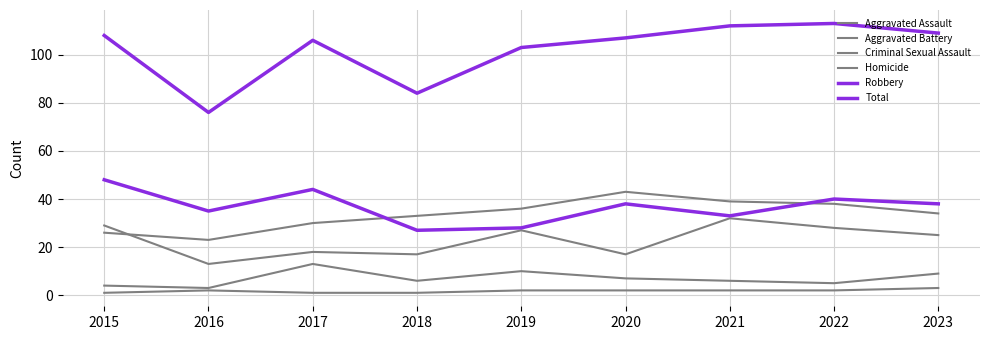

Reading left to right, transcribe all the data shown in this chart.

Aggravated Assault: 29	13	18	17	27	17	32	28	25
Aggravated Battery: 26	23	30	33	36	43	39	38	34
Criminal Sexual Assault: 4	3	13	6	10	7	6	5	9
Homicide: 1	2	1	1	2	2	2	2	3
Robbery: 48	35	44	27	28	38	33	40	38
Total: 108	76	106	84	103	107	112	113	109